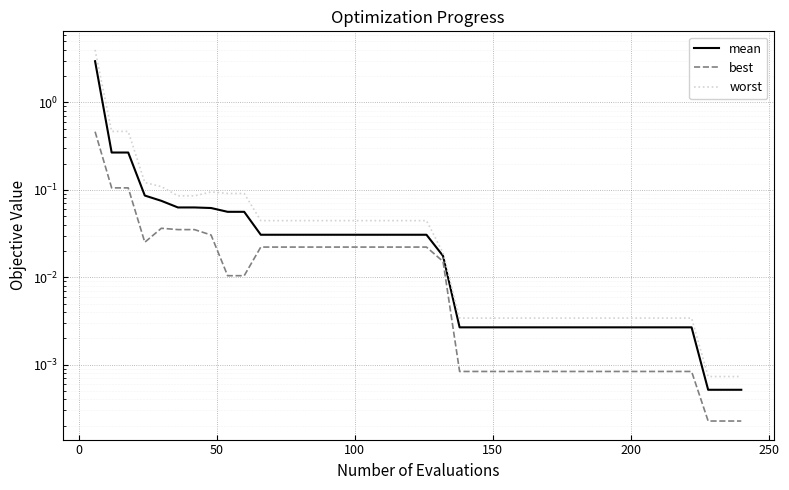

What is the average value of the worst series?

0.2